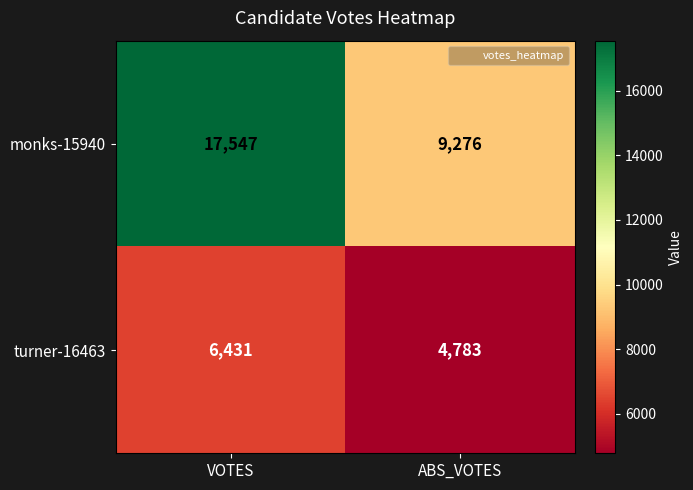

Is it true that monks-15940 equals 9276 at ABS_VOTES?

True